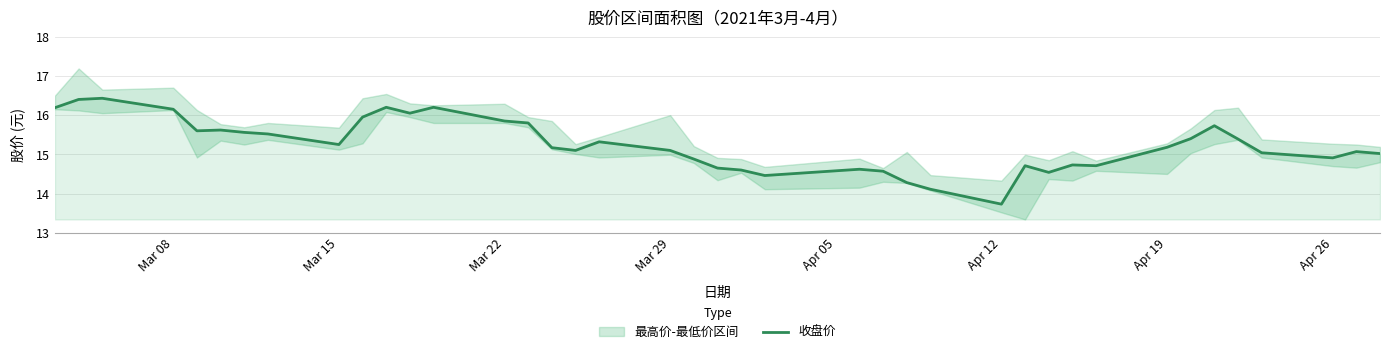

The 收盘价 series shows 16.1 at Mar 08. True or false?

True